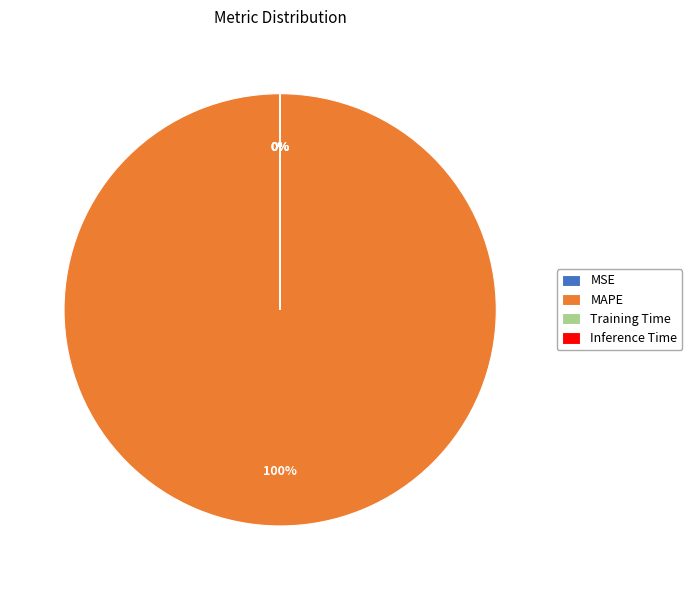

What is the change in value from MSE to Inference Time?

-0.1